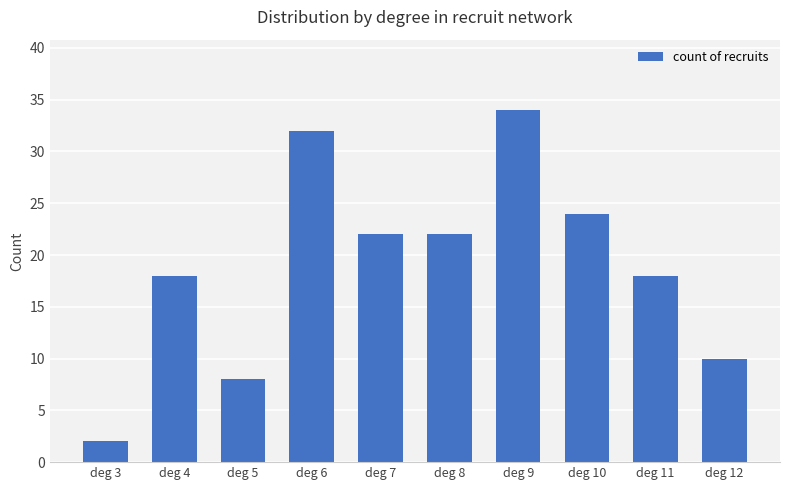

The value at deg 7 is 22. True or false?

True